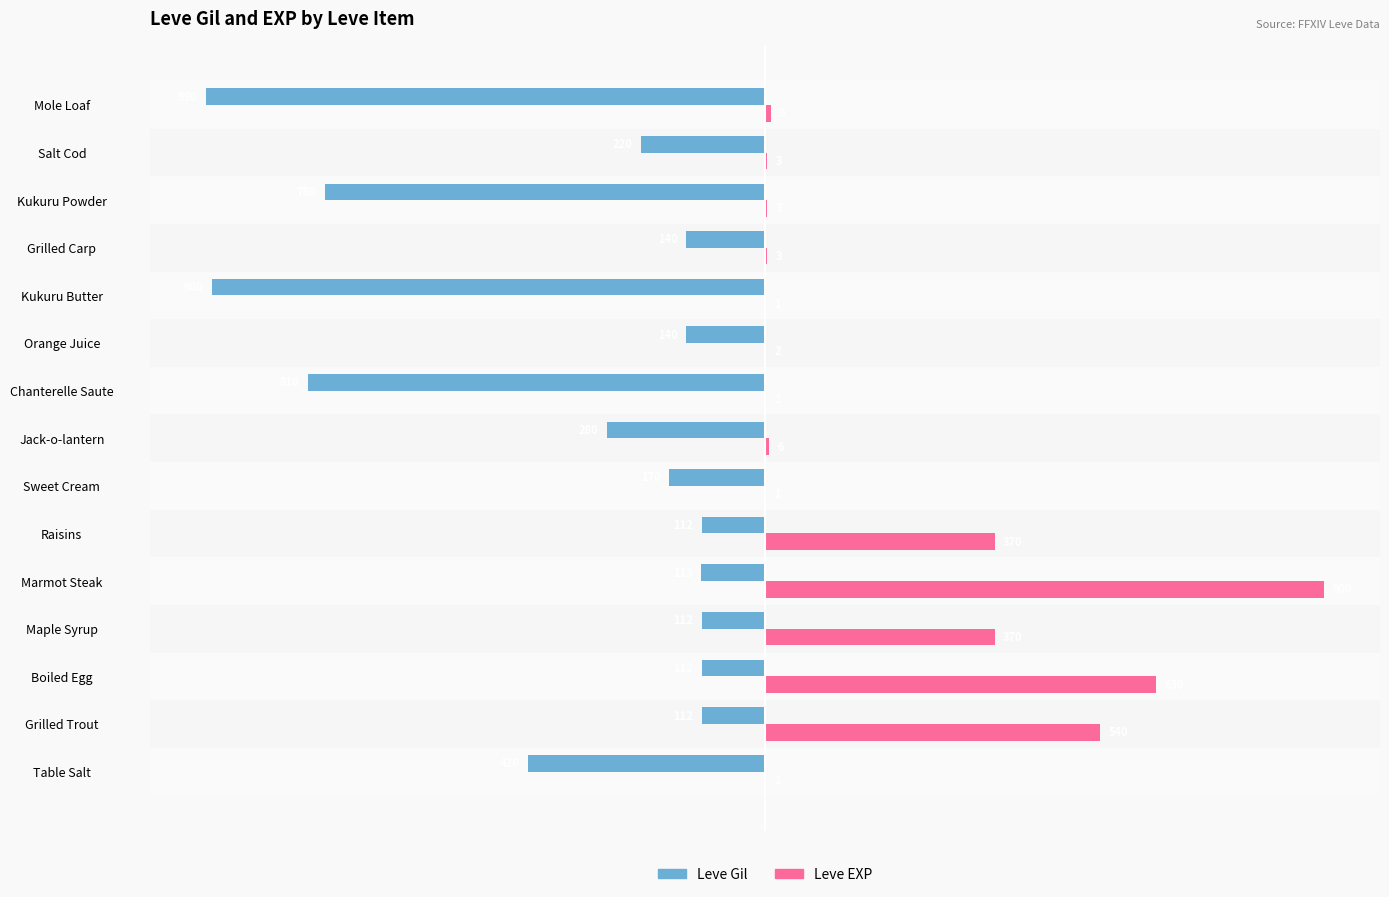

Reading left to right, transcribe all the data shown in this chart.

Leve Gil: -42.4	-11.3	-11.3	-11.3	-11.4	-11.3	-17.2	-28.3	-81.8	-14.1	-99.0	-14.1	-78.8	-22.2	-100.0
Leve EXP: 0.1	60.0	70.0	41.1	100.0	41.1	0.1	0.7	0.1	0.2	0.1	0.3	0.3	0.3	1.0